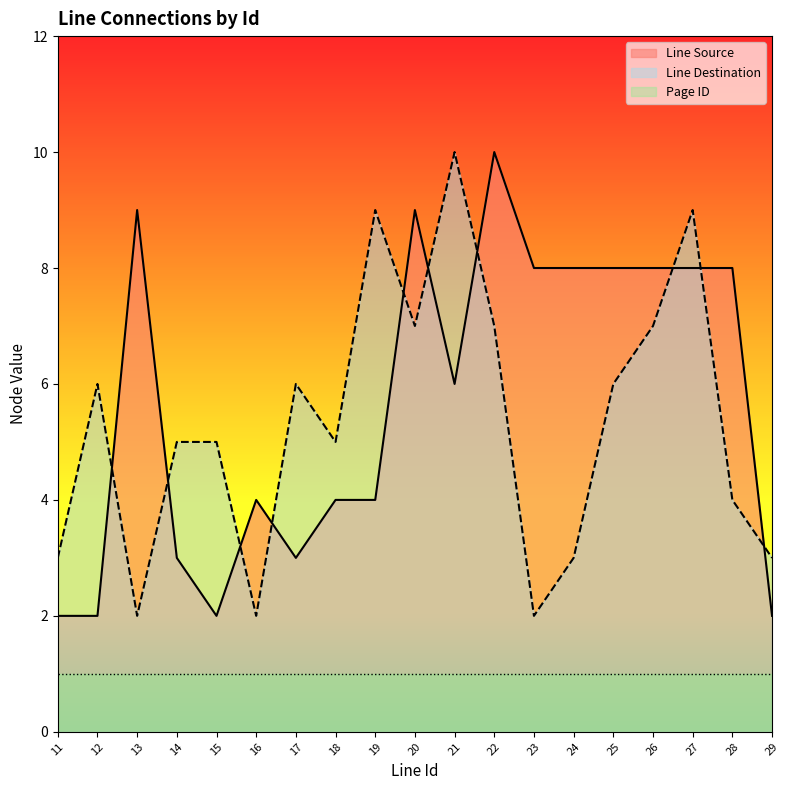

Where does the Line Source series first go above 6?

13